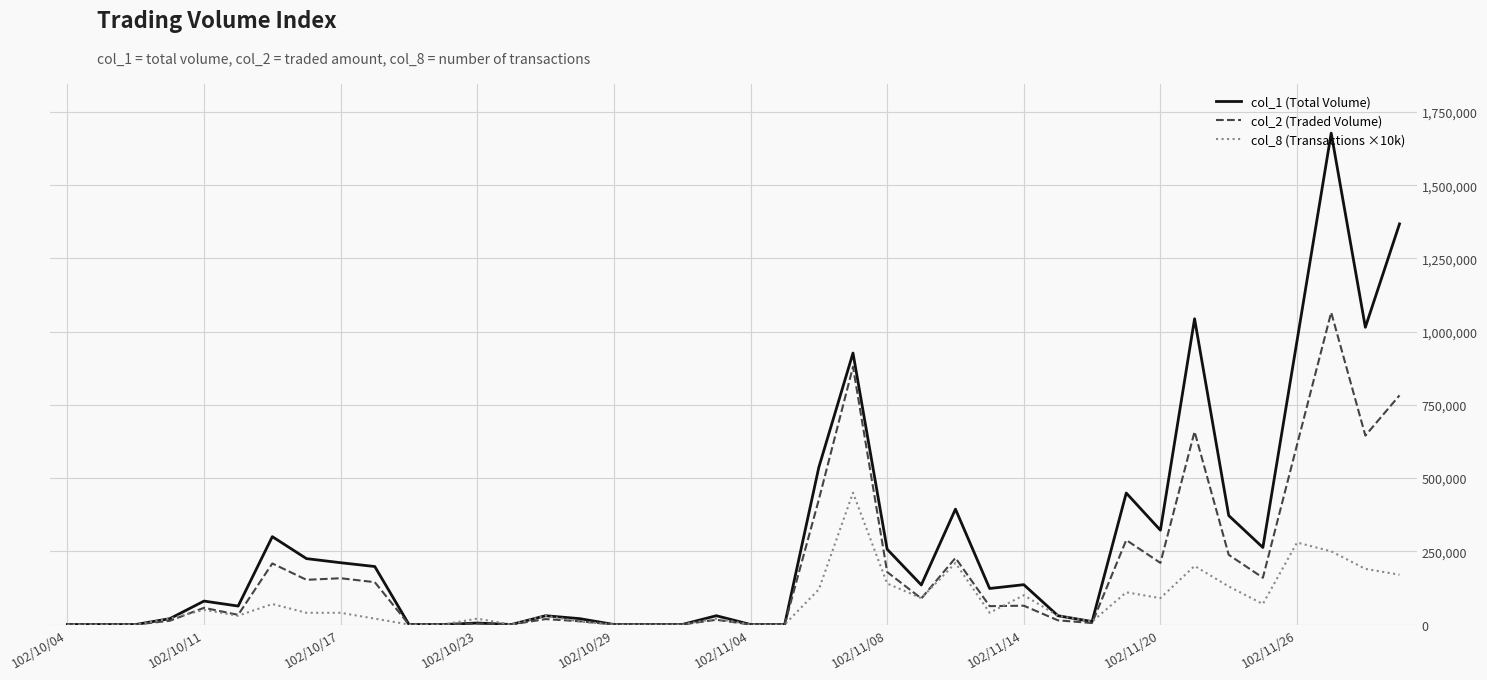

What are all the series names shown in the legend?

col_1 (Total Volume), col_2 (Traded Volume), col_8 (Transactions ×10k)